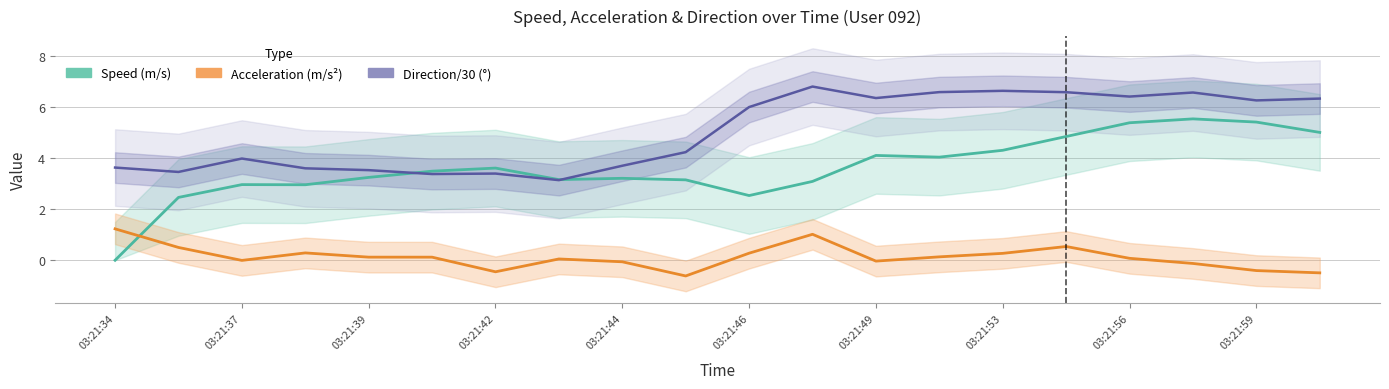

Which series has the largest total across all categories?

Direction/30 (°)